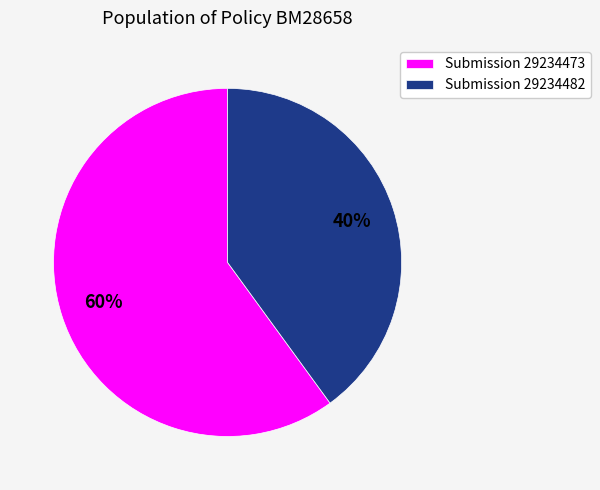

Which has a higher value, Submission 29234473 or Submission 29234482?

Submission 29234473